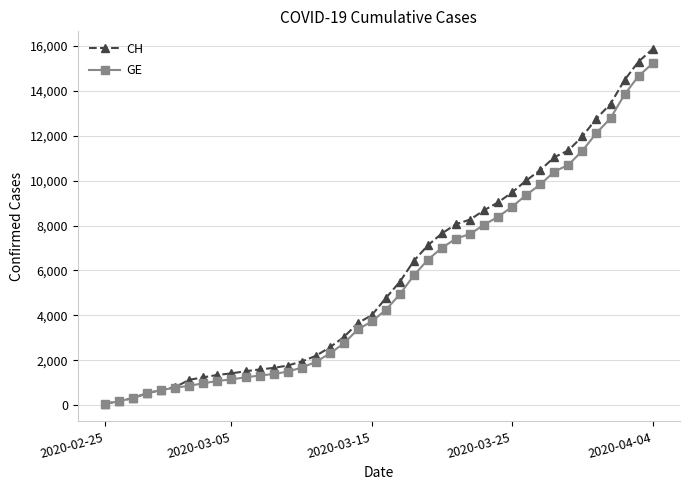

Which series has the widest spread of values?

CH